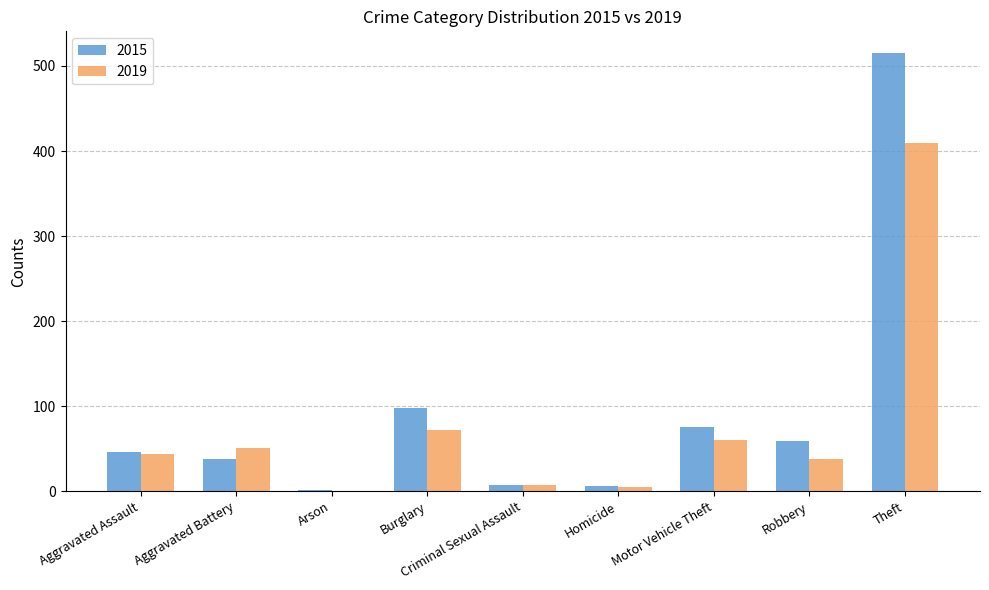

Where is 2019 nearest to the value 204?

Burglary